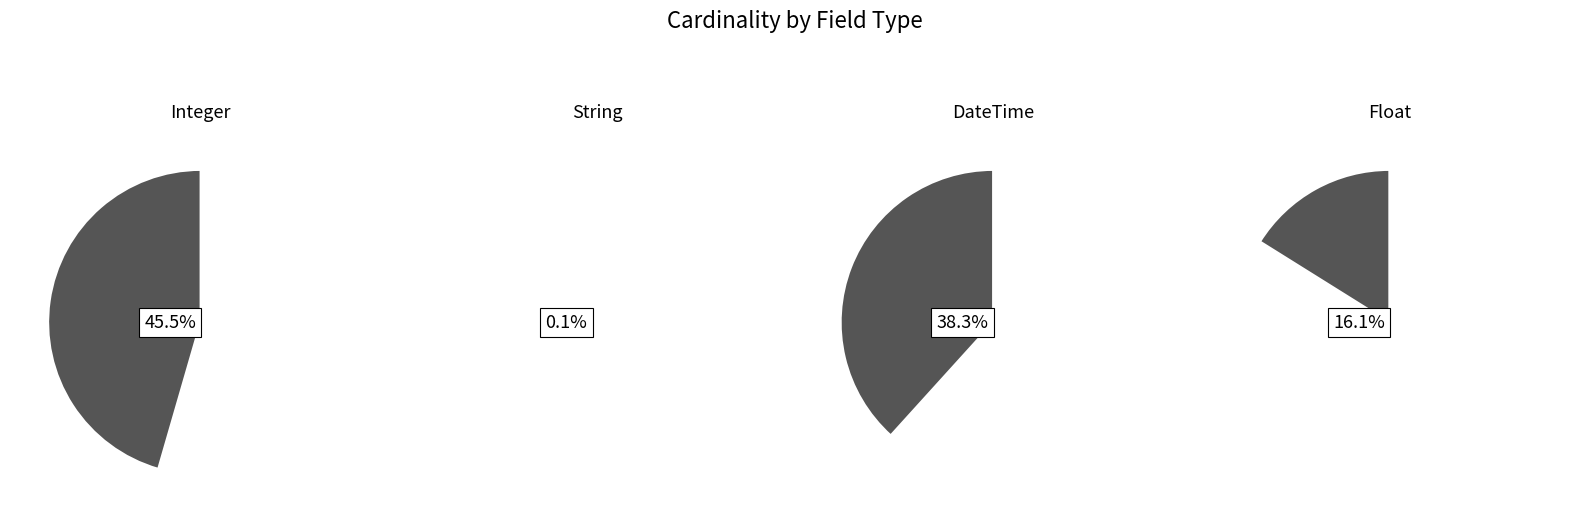

Which slice is the largest?

Integer